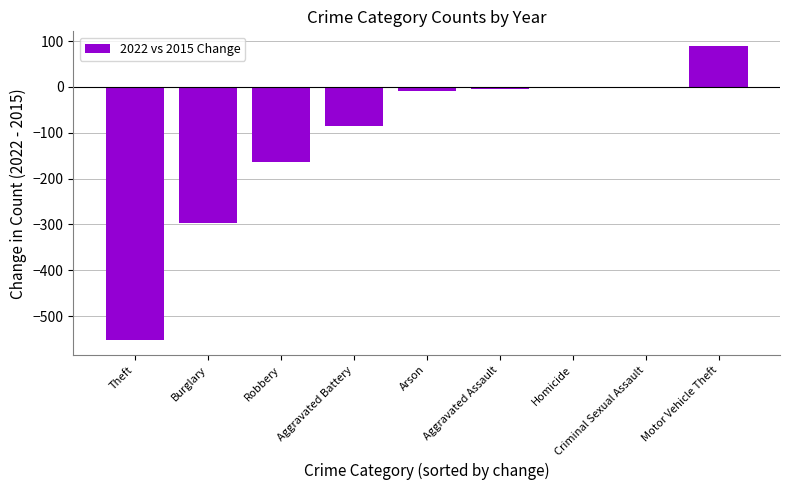

True or false: the data shows -163 at Burglary.

False